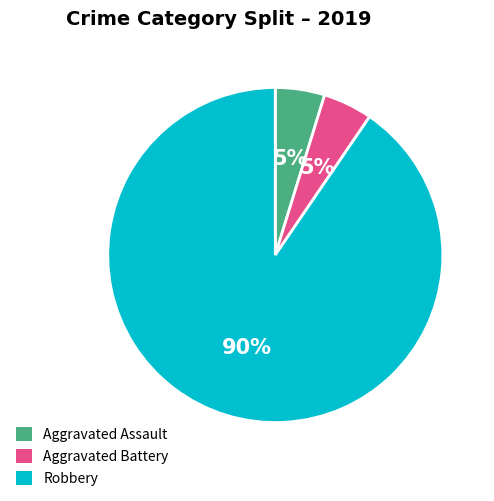

To the nearest percent, what portion does Aggravated Assault represent?

5%